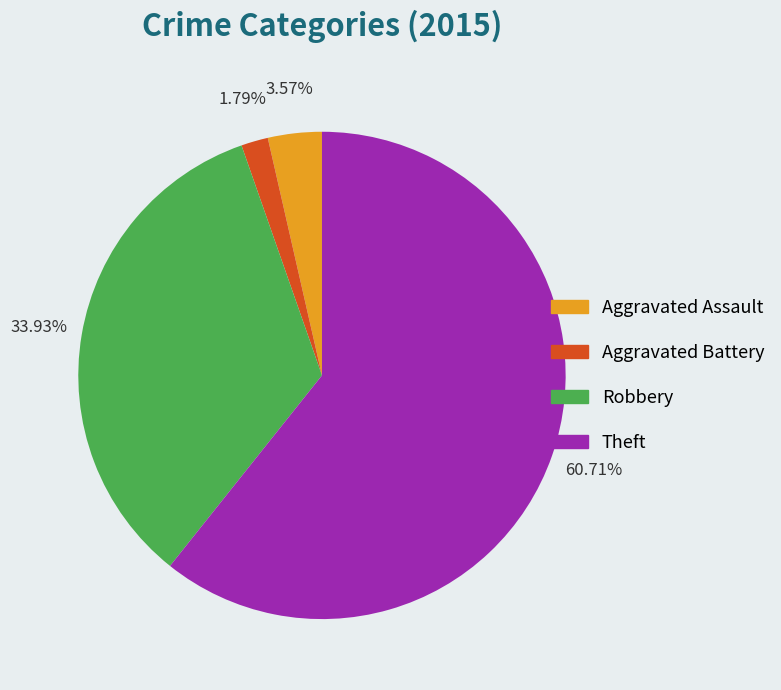

Is there any slice that represents more than half of the pie?

Yes